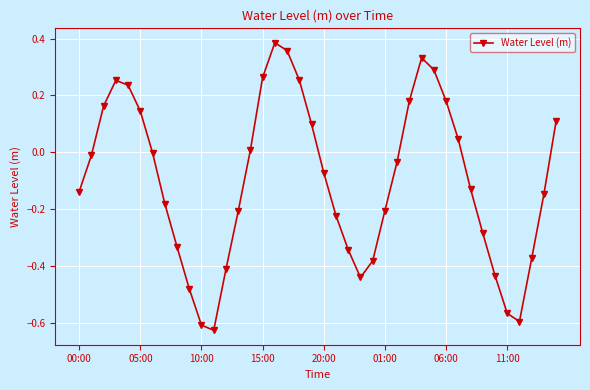

How many points are lower than both their immediate neighbors (excluding endpoints)?

3